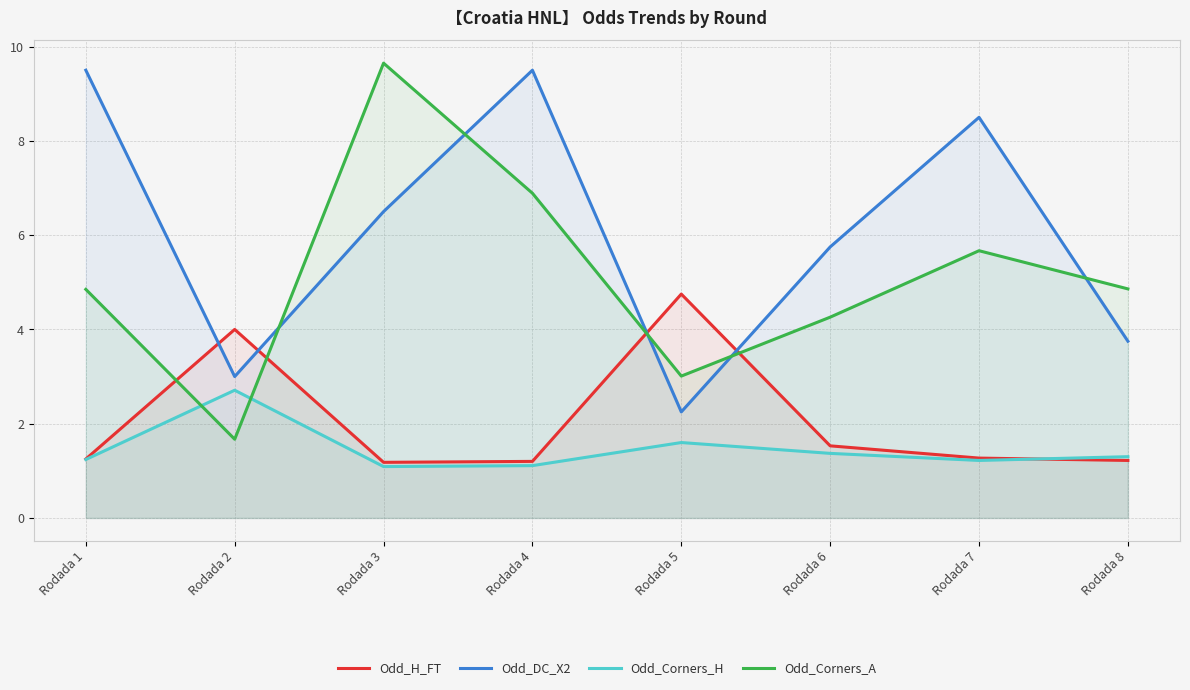

Which series ends up on top after the final intersection of Odd_DC_X2 and Odd_H_FT?

Odd_DC_X2